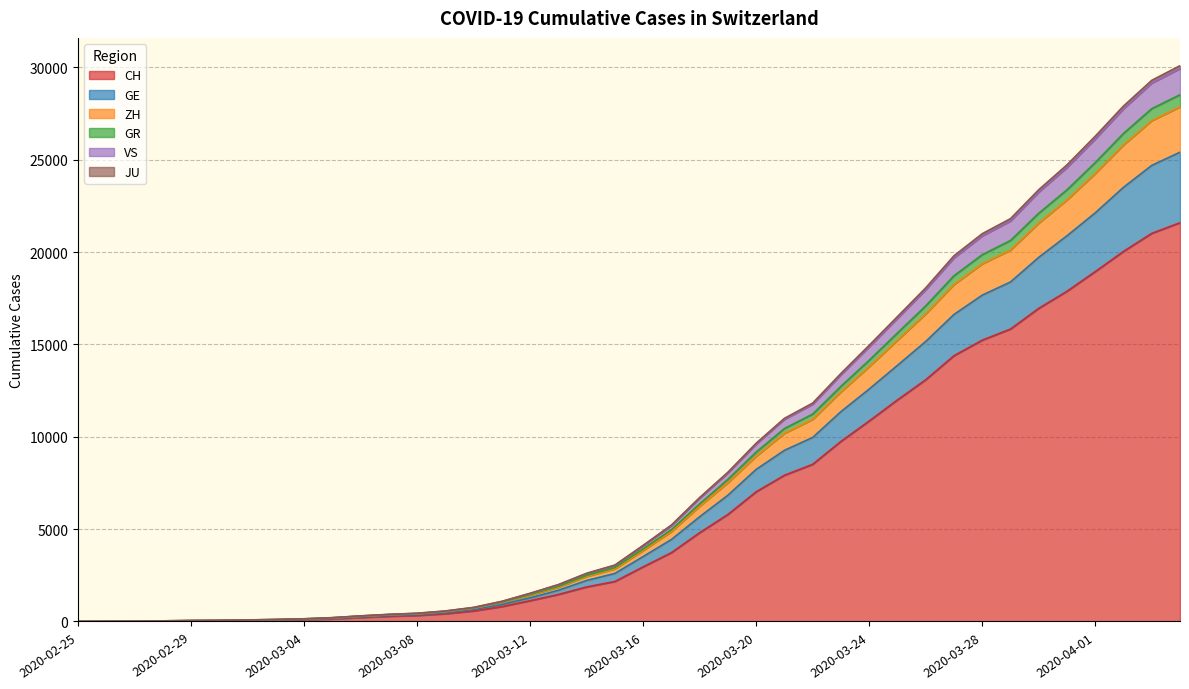

True or false: CH has a value of 8212 at 2020-04-02.

False